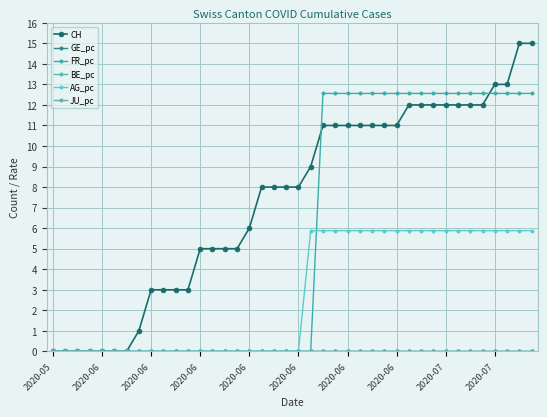

Which series has the widest spread of values?

CH